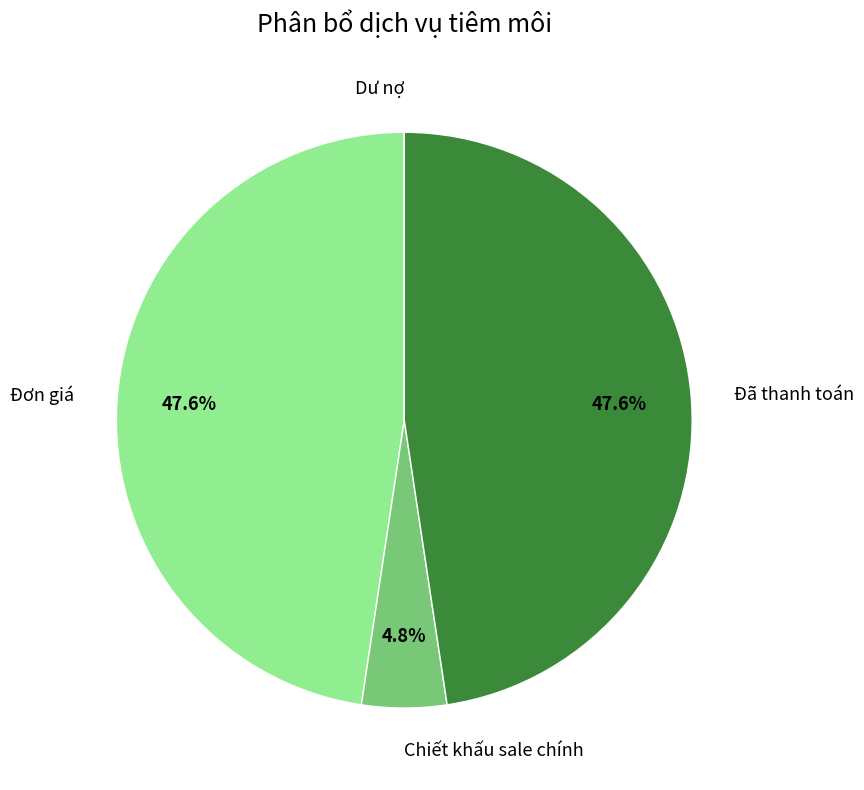

To the nearest percent, what is the difference between the largest and smallest slice percentages?

48%